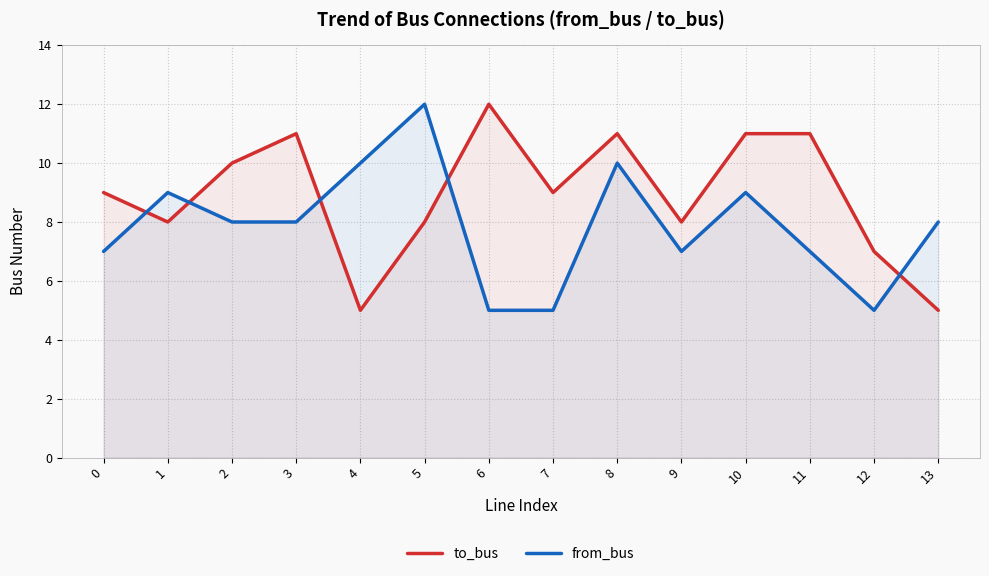

How many intersections are there between from_bus and to_bus?

5